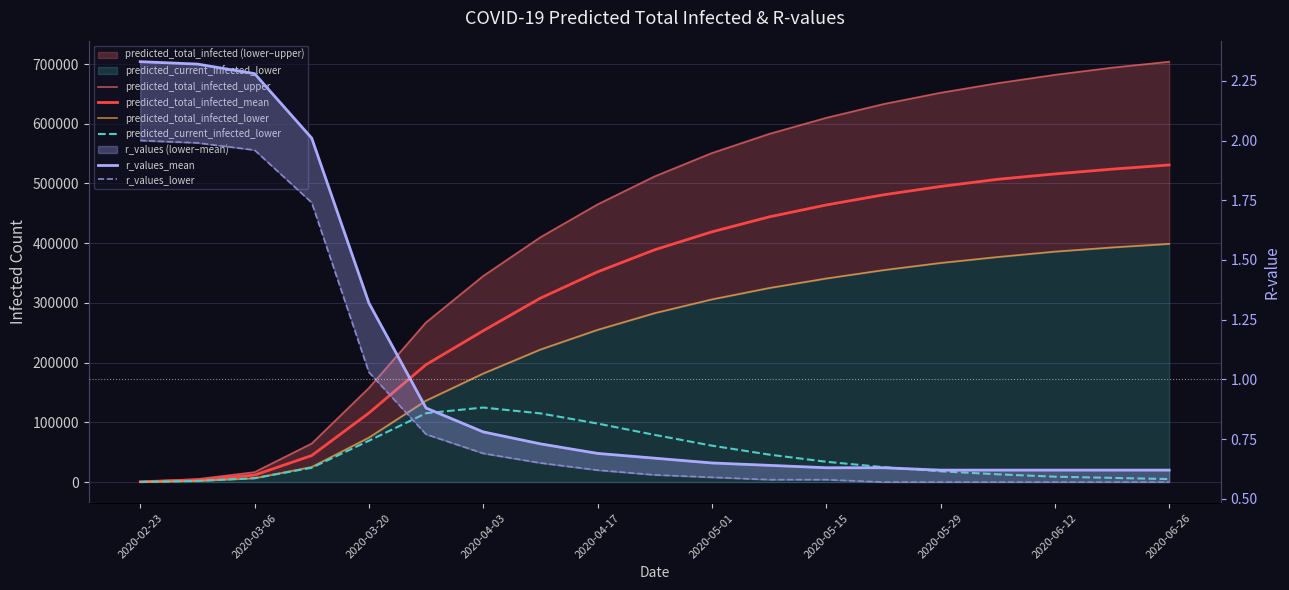

Which series changed the most between 2020-06-12 and 11?

predicted_total_infected_upper